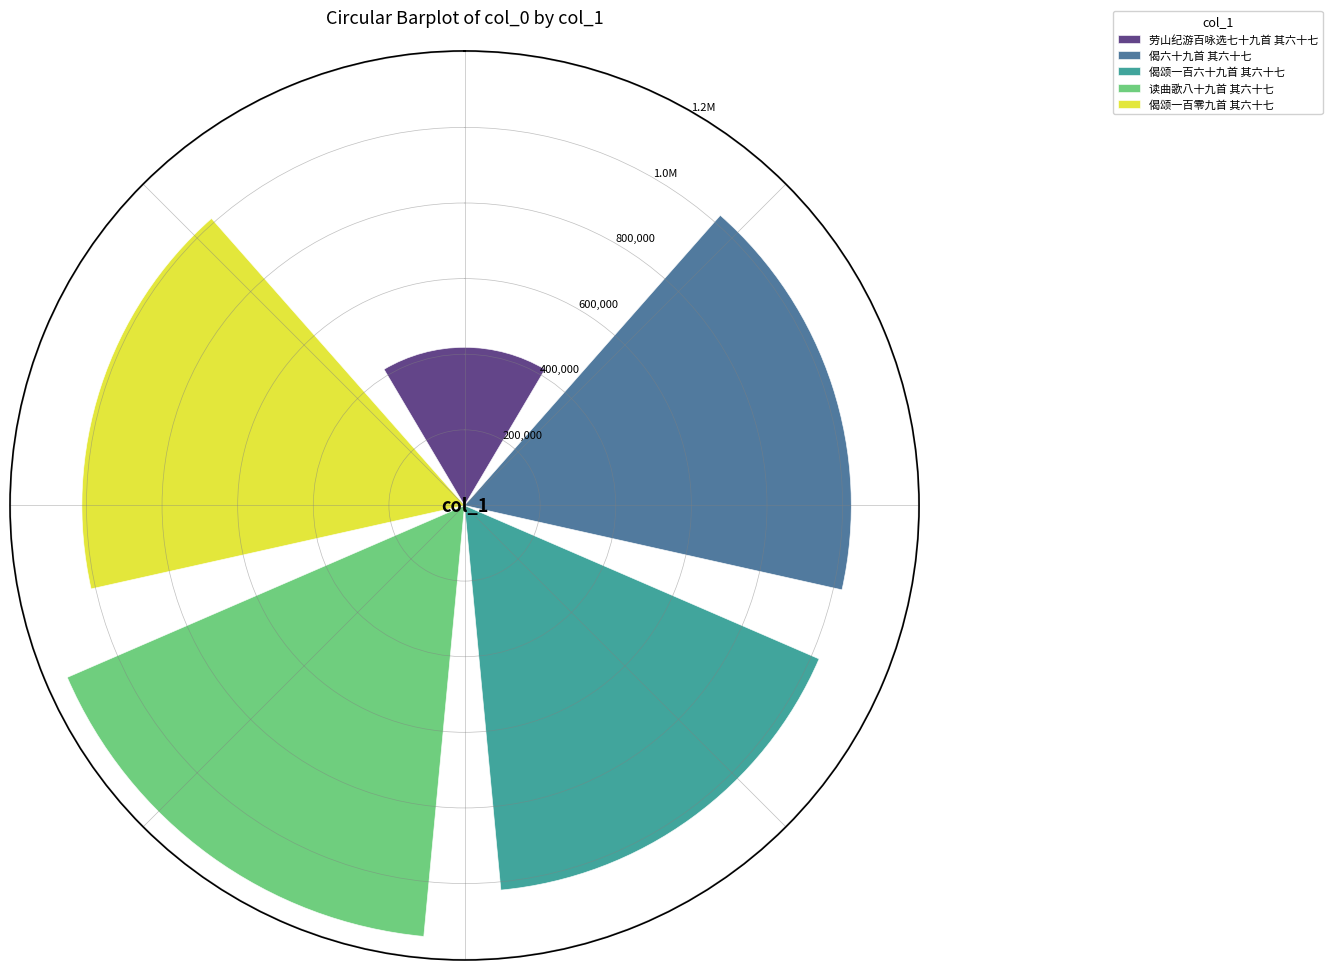

What is the minimum value shown in the chart?

418286